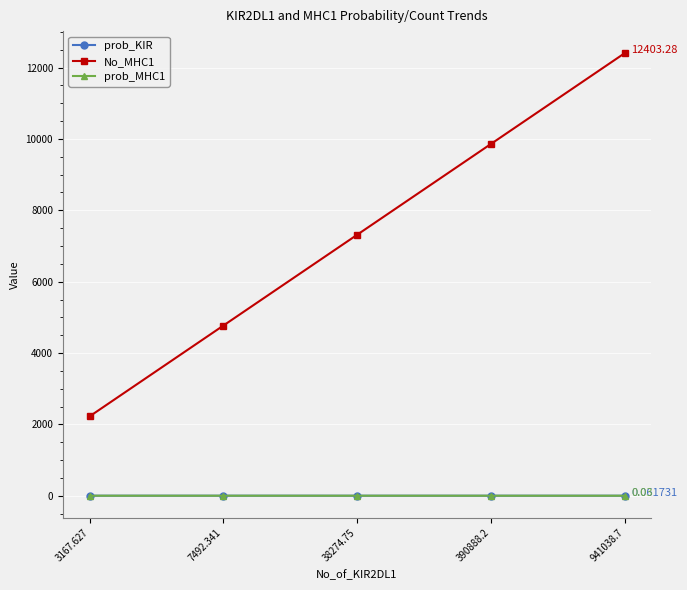

The No_MHC1 series shows 2223.0 at 3167.627. True or false?

True